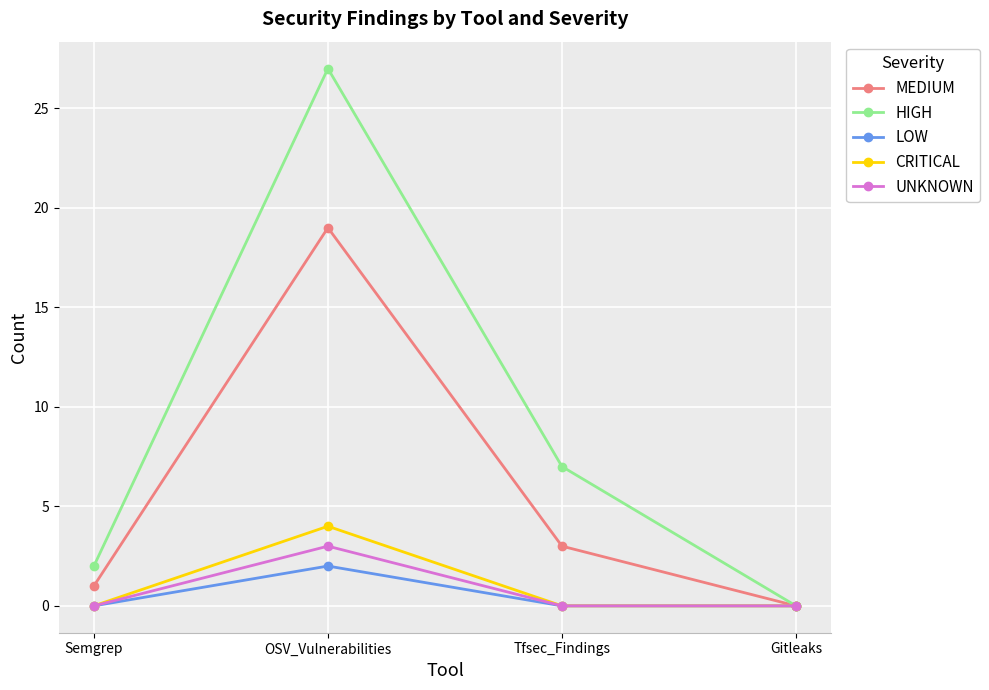

What are all the series names shown in the legend?

MEDIUM, HIGH, LOW, CRITICAL, UNKNOWN